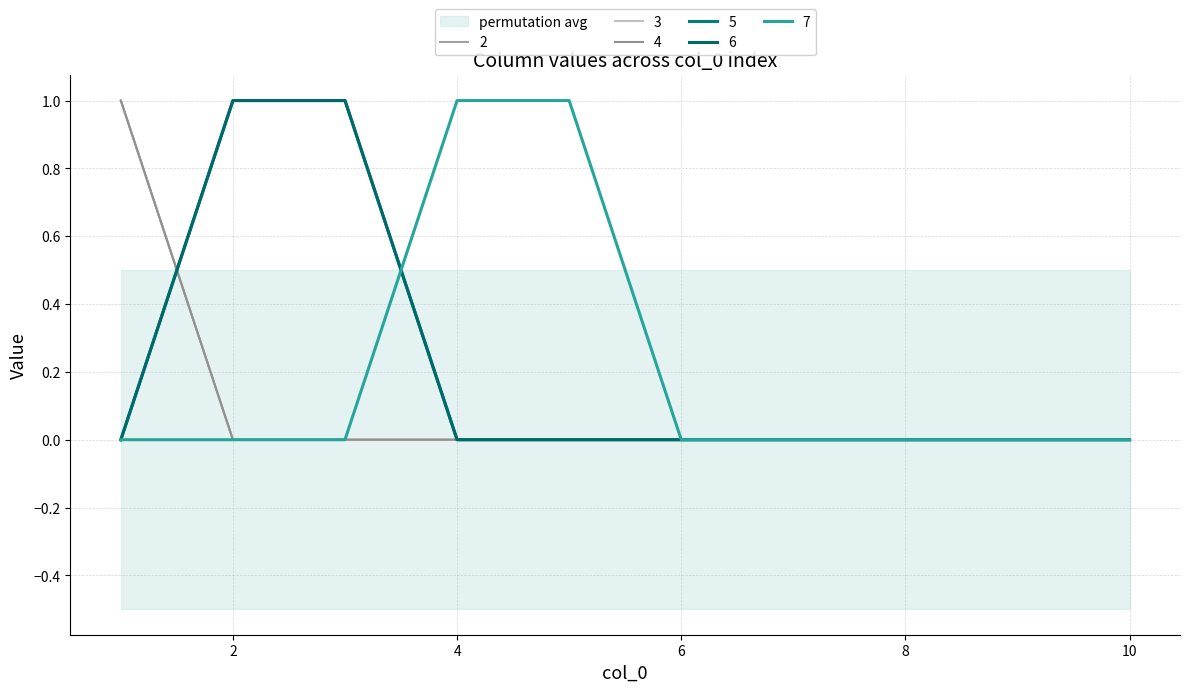

How many data points does each series have?

10